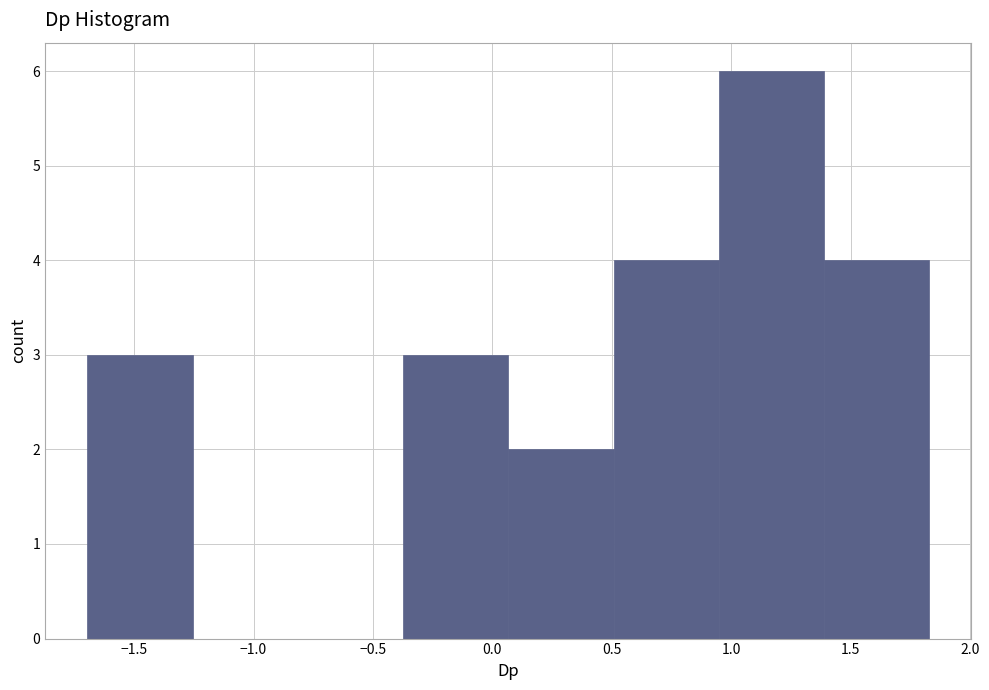

Reading left to right, list every bar in this chart as the range it spans on the x-axis followed by its height. Neither the bar edges nor the heights are printed on the chart, so give them approximately, as read against the axes.

-1.70 to -1.25: 3
-1.25 to -0.80: 0
-0.80 to -0.35: 0
-0.35 to 0.05: 3
0.05 to 0.50: 2
0.50 to 0.95: 4
0.95 to 1.40: 6
1.40 to 1.85: 4